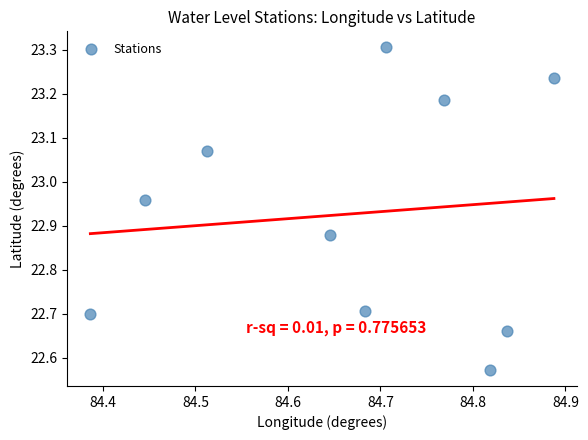

What is the range of X values (max minus min)?

0.5